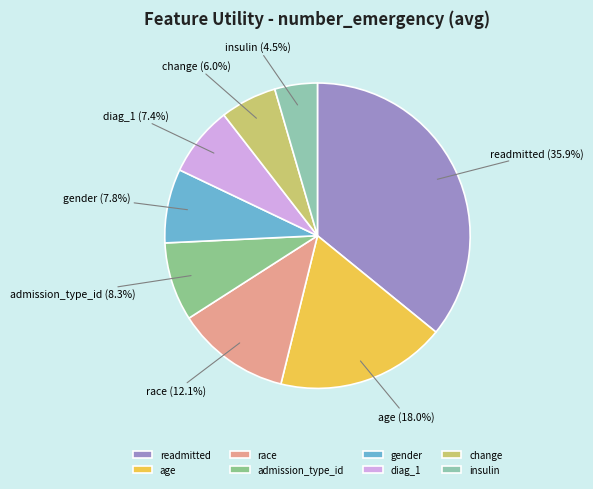

Between gender and insulin, which is larger?

gender